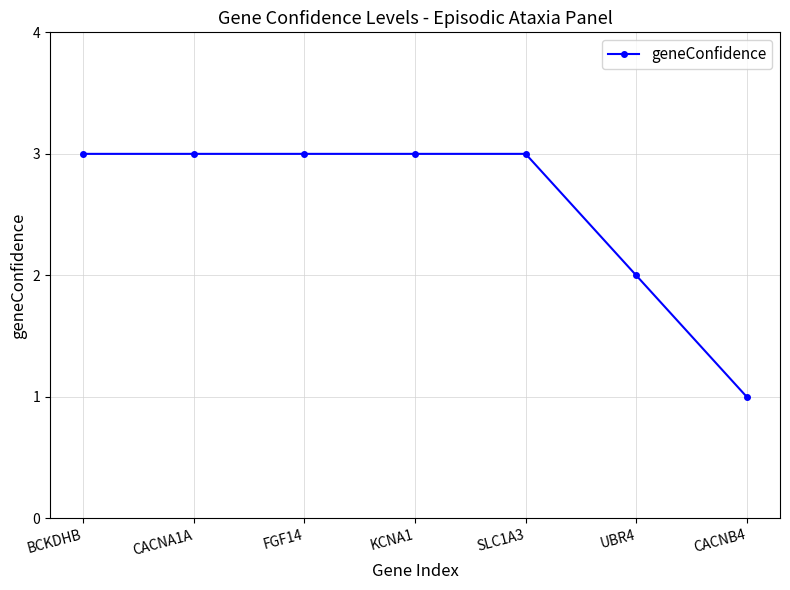

How many values are between 2 and 3?

6